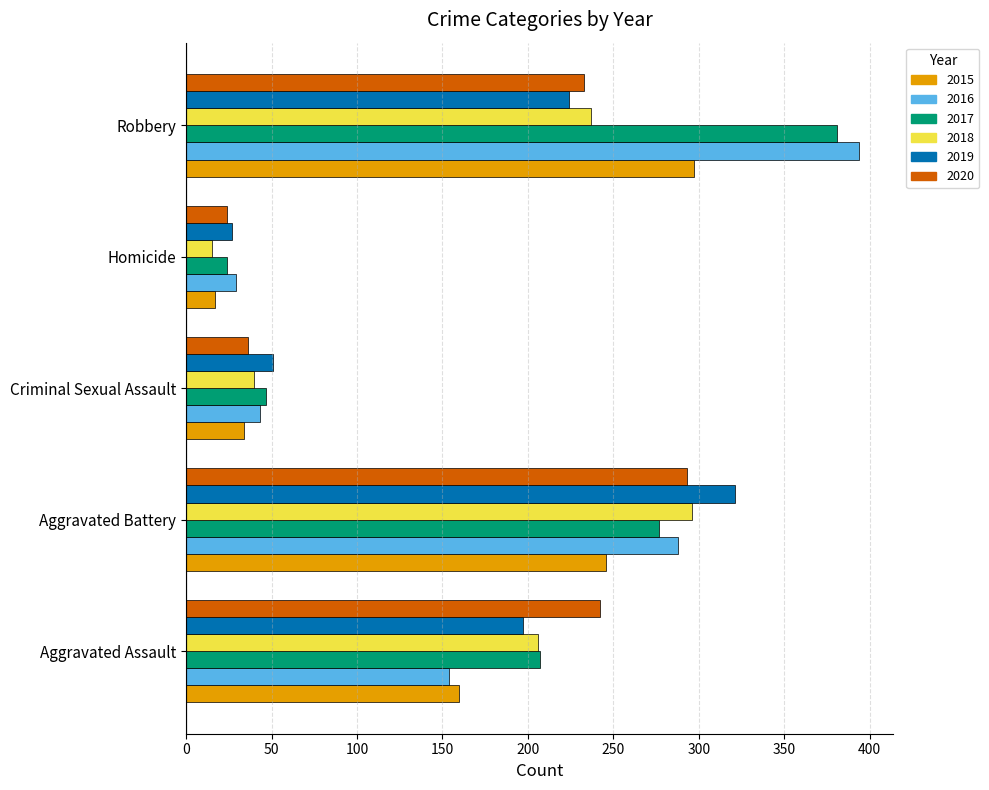

Rank the categories by 2020 value from highest to lowest.

Aggravated Battery, Aggravated Assault, Robbery, Criminal Sexual Assault, Homicide